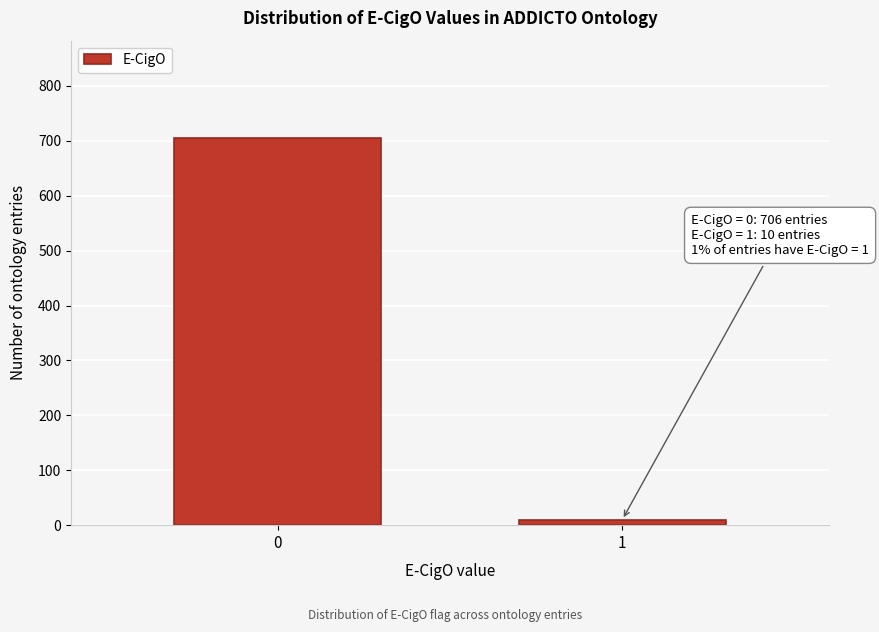

Reading right to left, what are all the values shown in this chart?

10	706